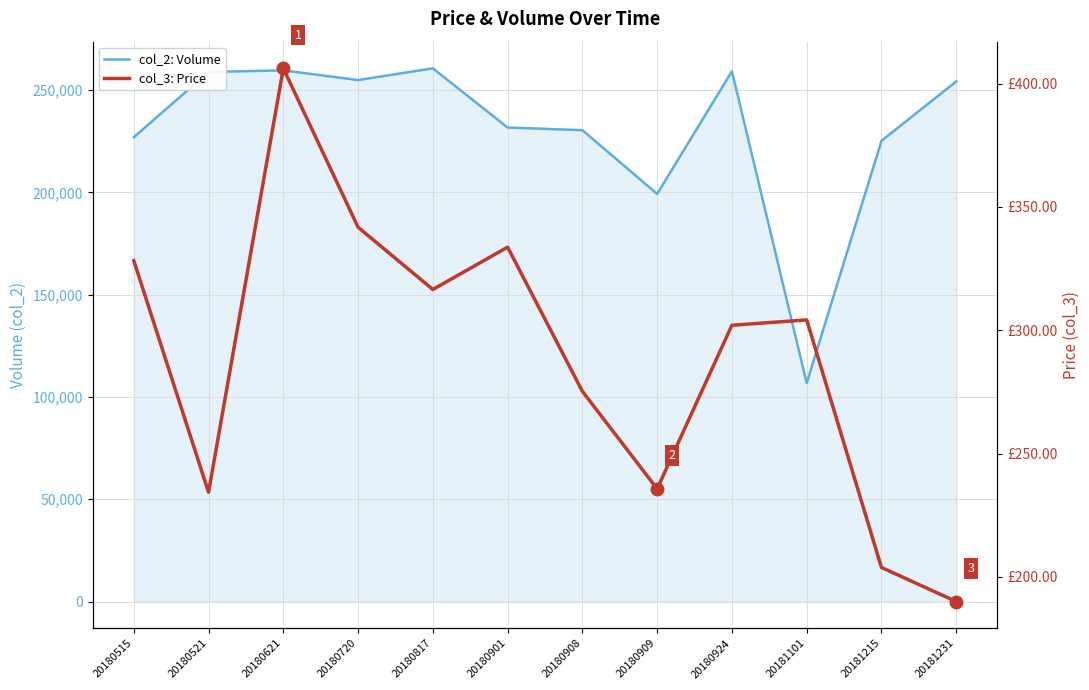

What is the minimum value shown in the chart?

190.0